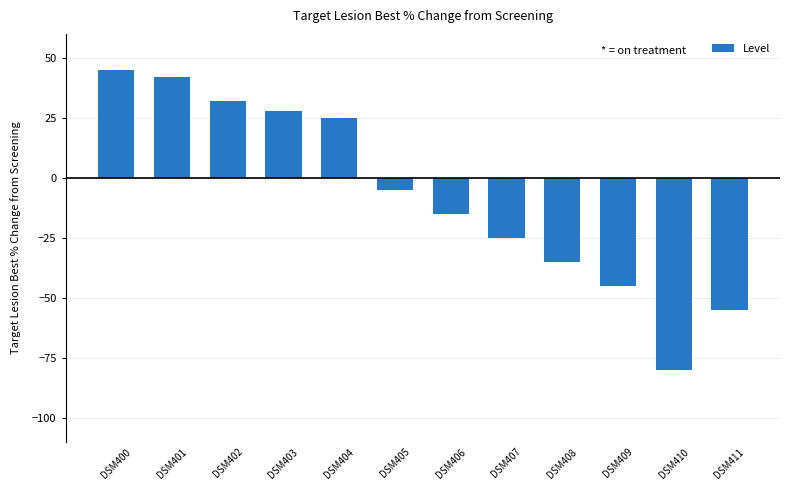

True or false: the data shows -70 at DSM409.

False